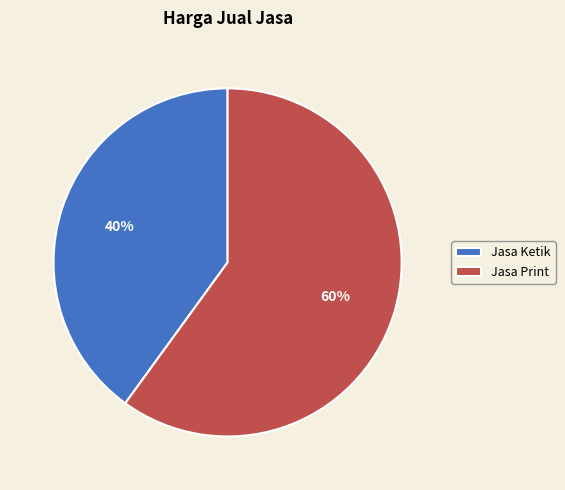

To the nearest percent, what is the difference between the Jasa Ketik and Jasa Print slice percentages?

20%